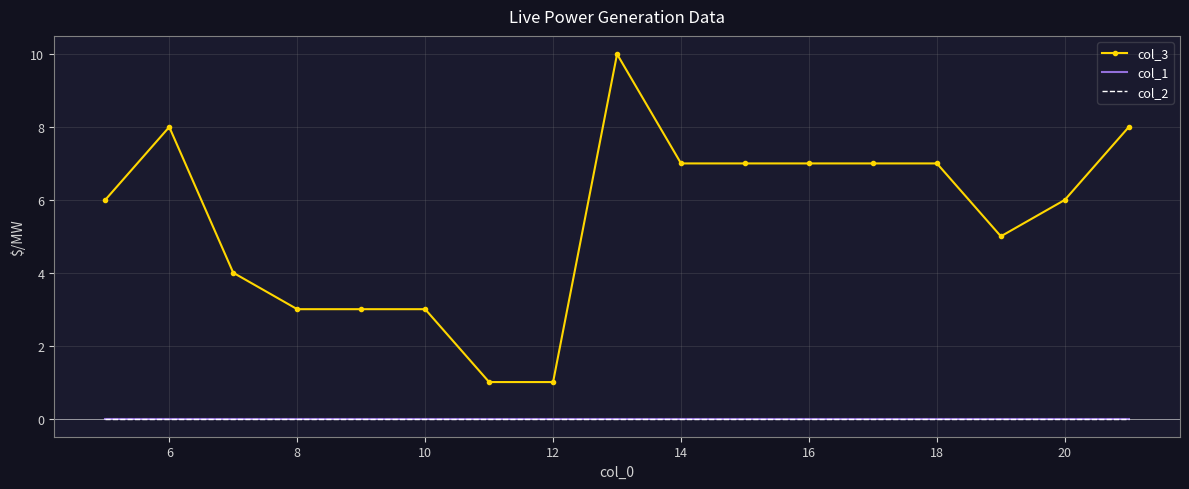

How many lines are shown in the chart?

3